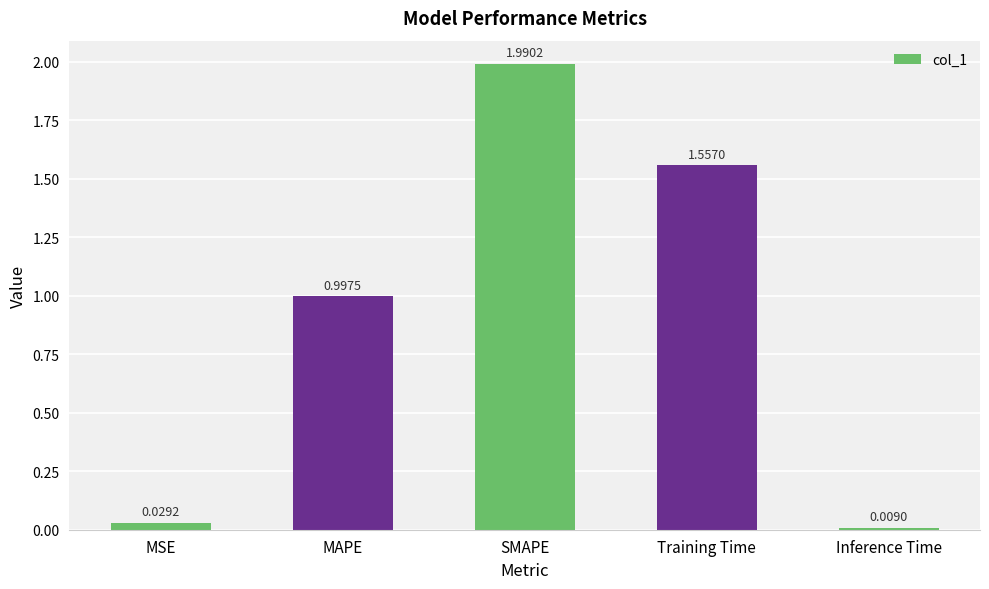

What is the average value?

0.9